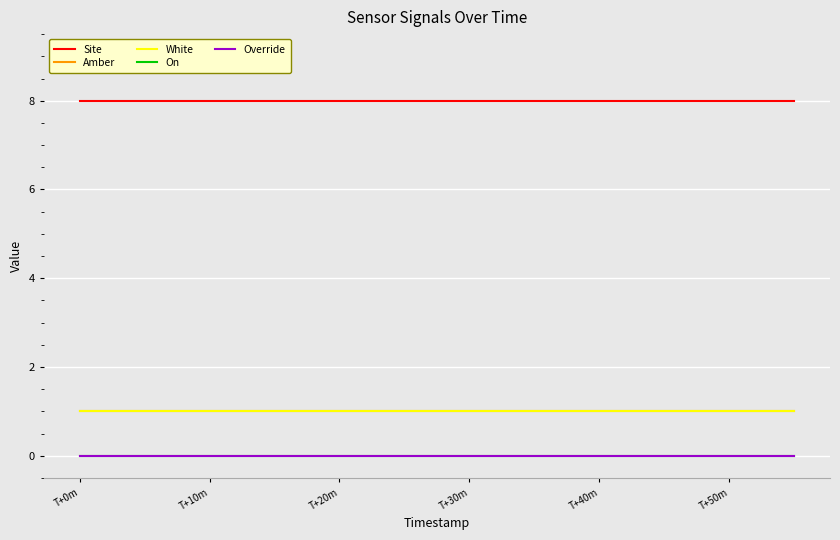

Does the chart display data point markers on the line(s)?

No